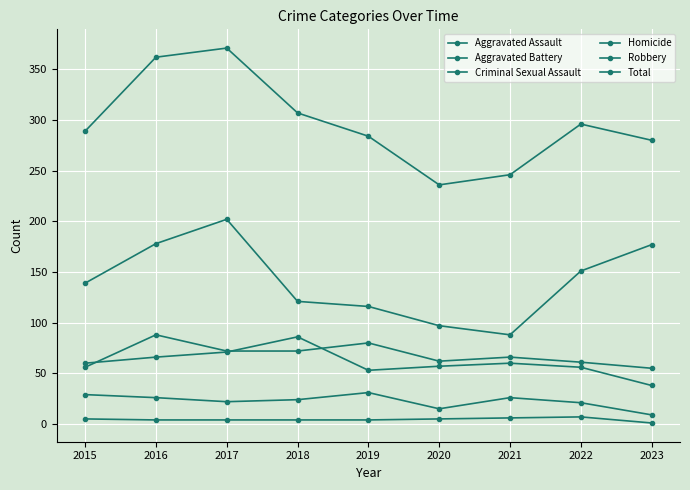

How many interior local peaks does the Total series have?

2